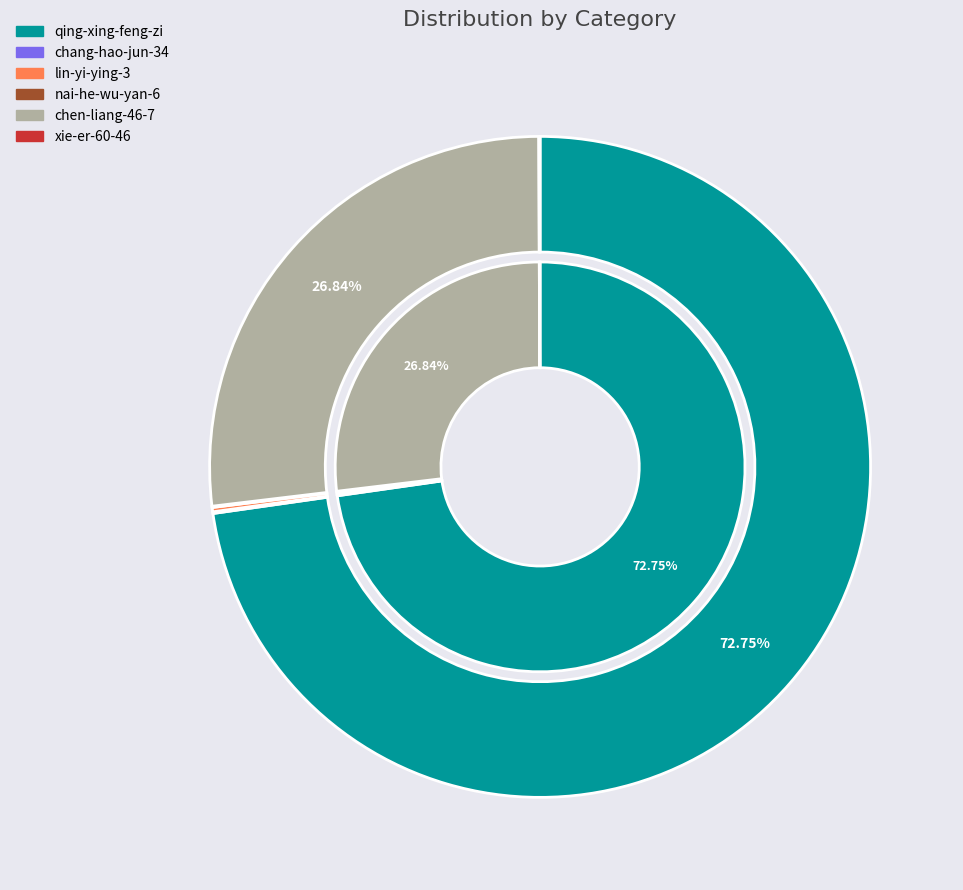

The qing-xing-feng-zi slice represents 66% of the pie. True or false?

False